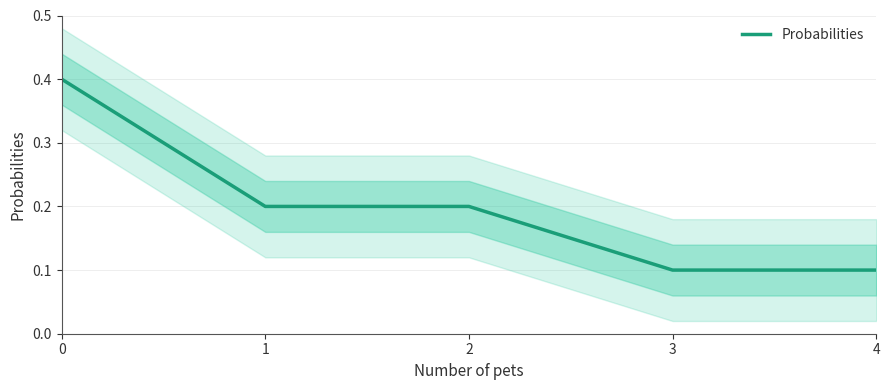

List the labels in order of value, largest first.

0, 1, 2, 3, 4